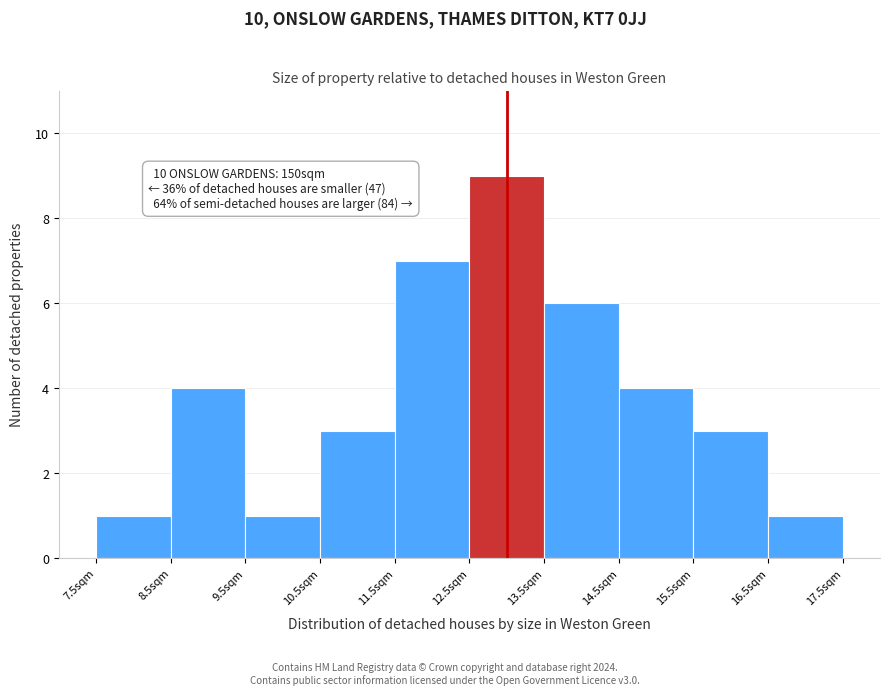

Which range on the x-axis has the tallest bar?

12.5 to 13.5